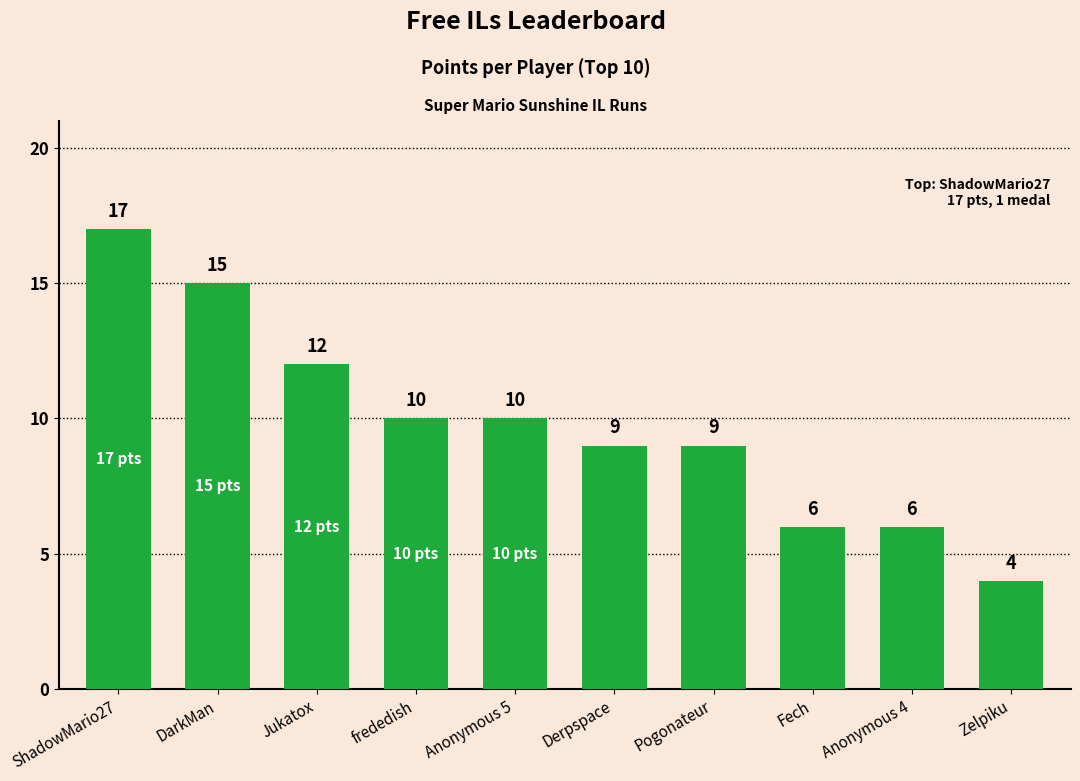

Count the values in the range 6 to 12.

7